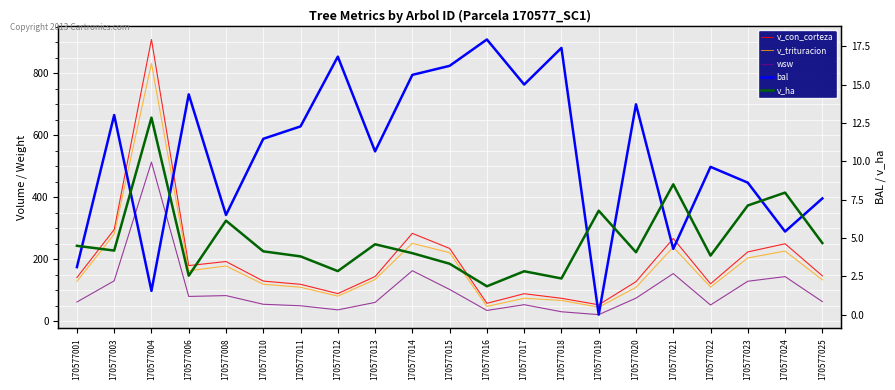

In v_trituracion, how many points are lower than both neighbors (excluding endpoints)?

5